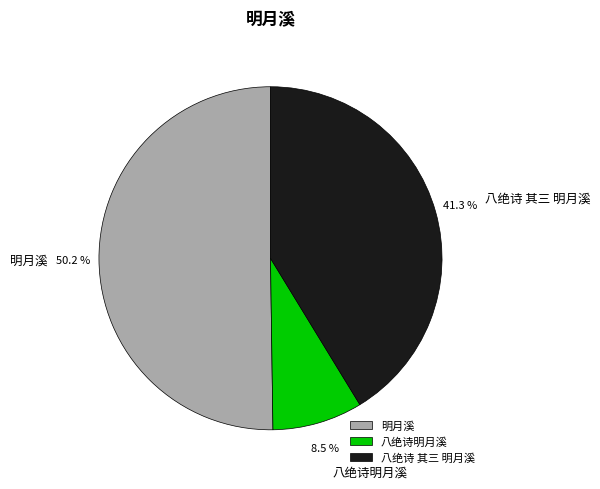

What percentage is the 八绝诗 其三 明月溪 slice, to the nearest percent?

41%